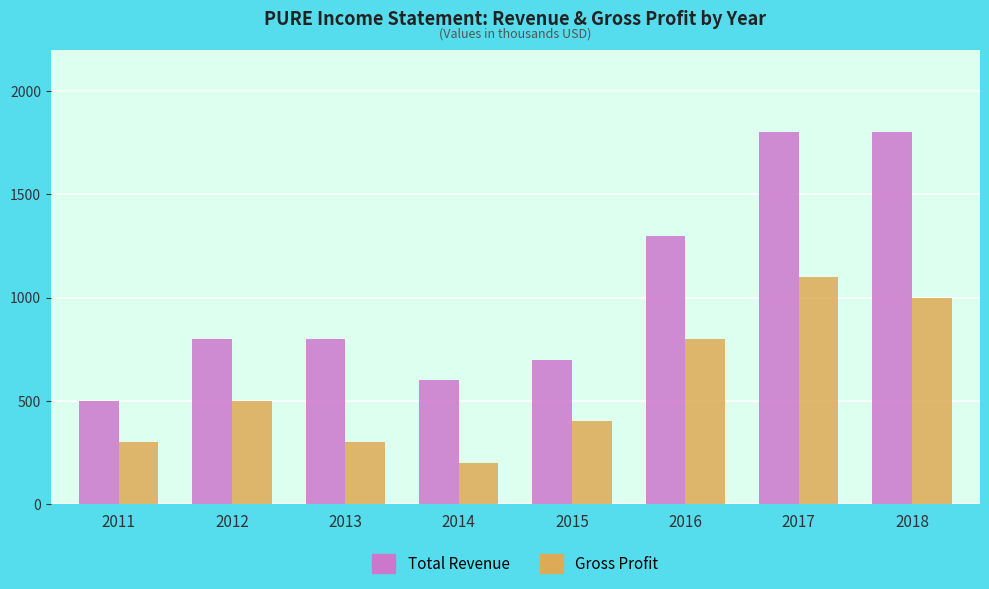

Reading left to right, extract all data points from this chart.

Total Revenue: 2011=500	2012=800	2013=800	2014=600	2015=700	2016=1300	2017=1800	2018=1800
Gross Profit: 2011=300	2012=500	2013=300	2014=200	2015=400	2016=800	2017=1100	2018=1000